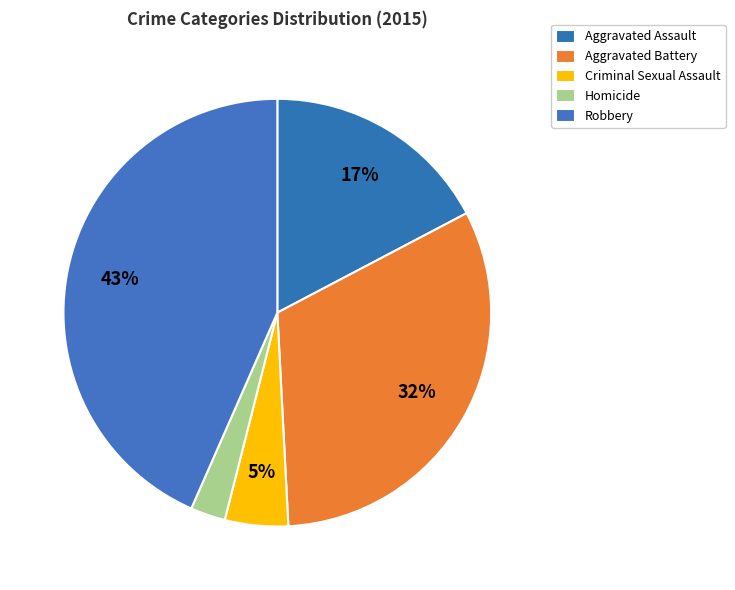

How many segments does this pie chart have?

5